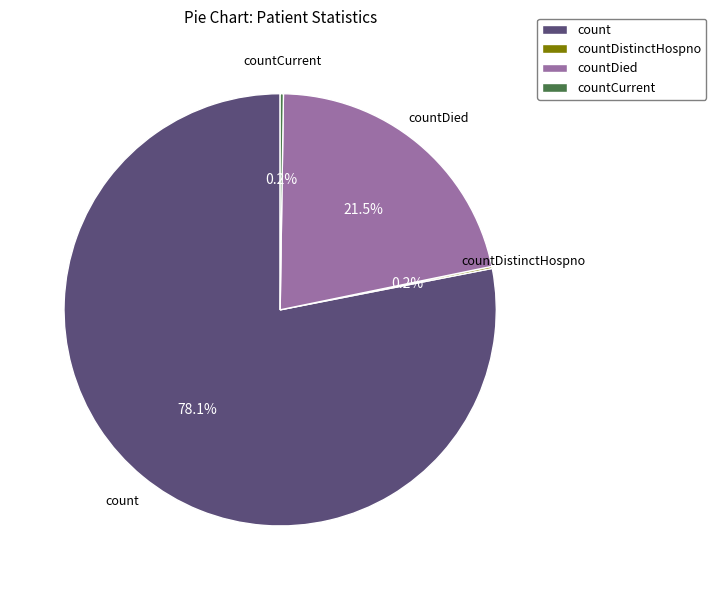

To the nearest percent, what is the average slice percentage?

25%